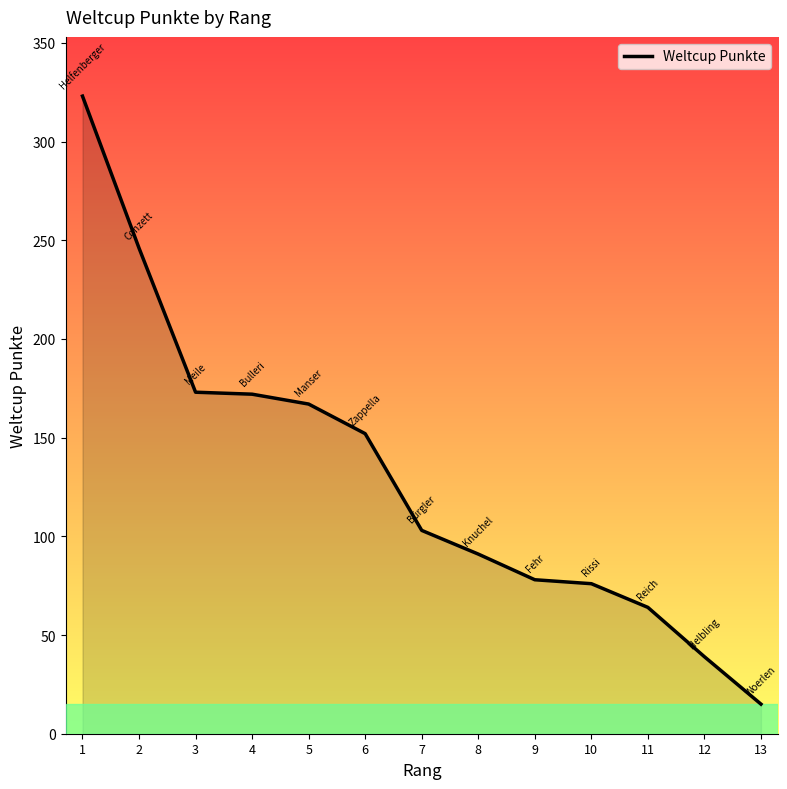

Between 13 and 1, which is larger?

1